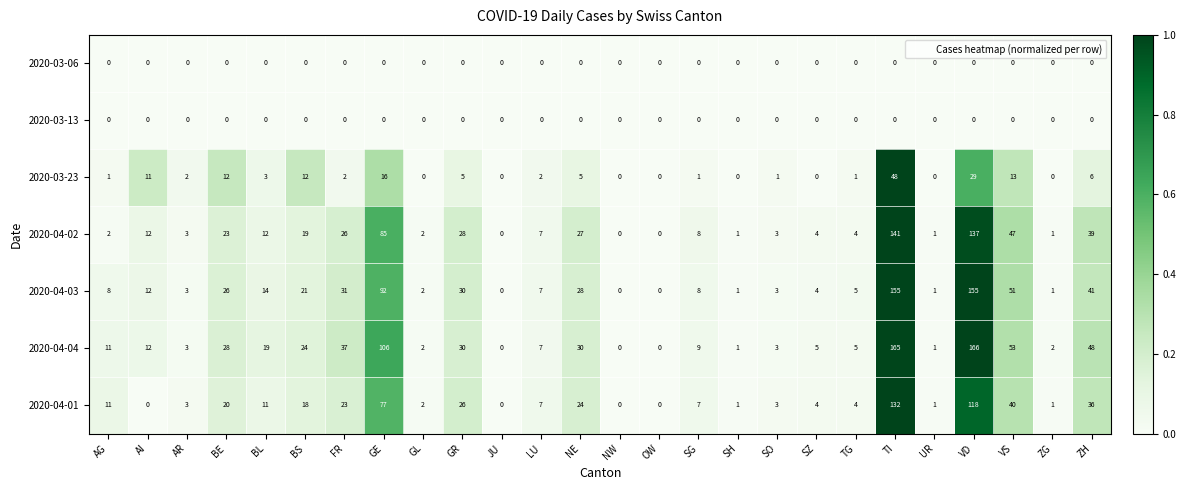

Is it true that 2020-04-02 equals 2 at AG?

True